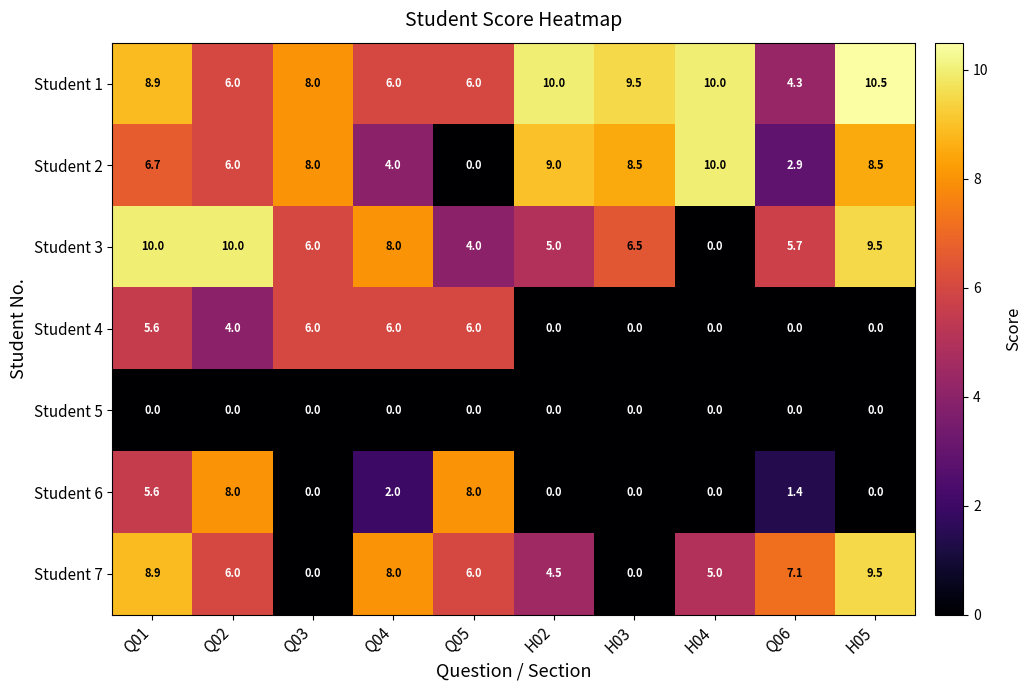

What is the difference between the highest and lowest values at Q06?

7.1